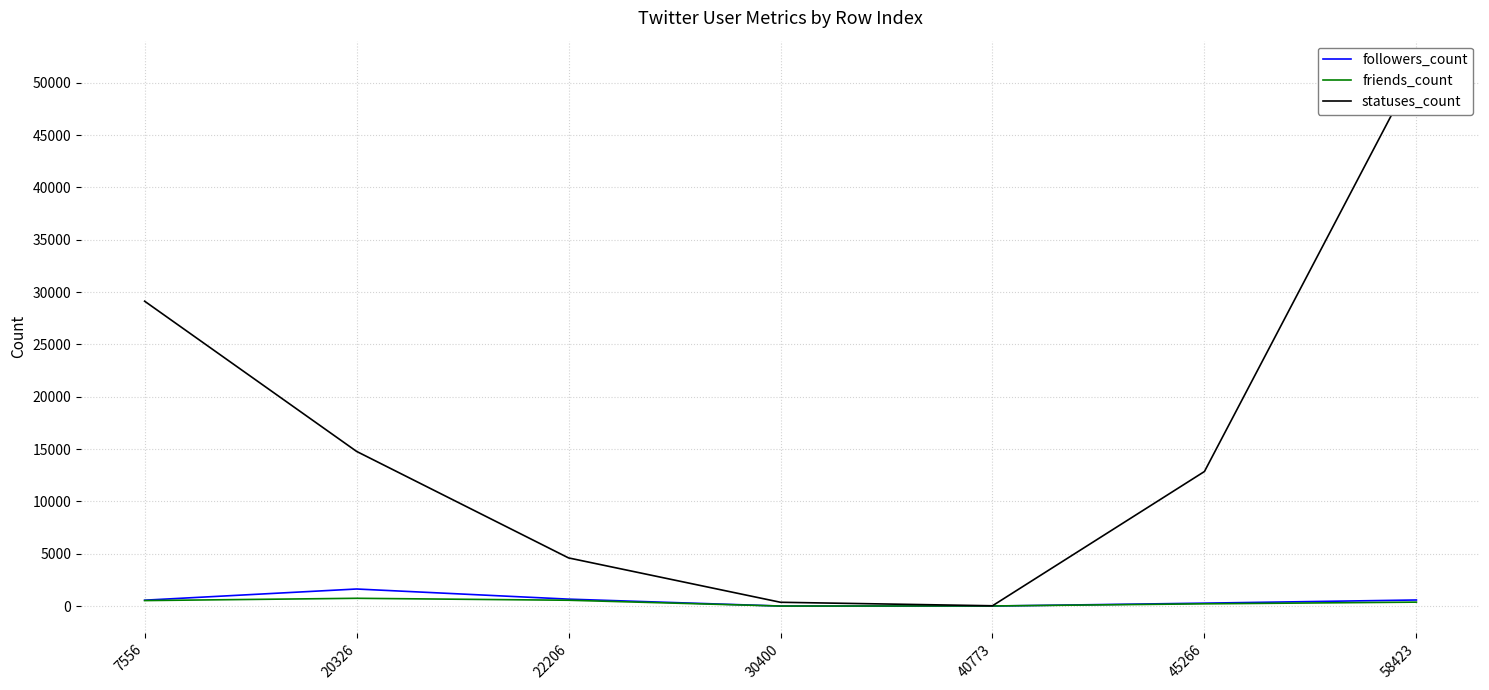

True or false: friends_count and statuses_count cross at least once.

False